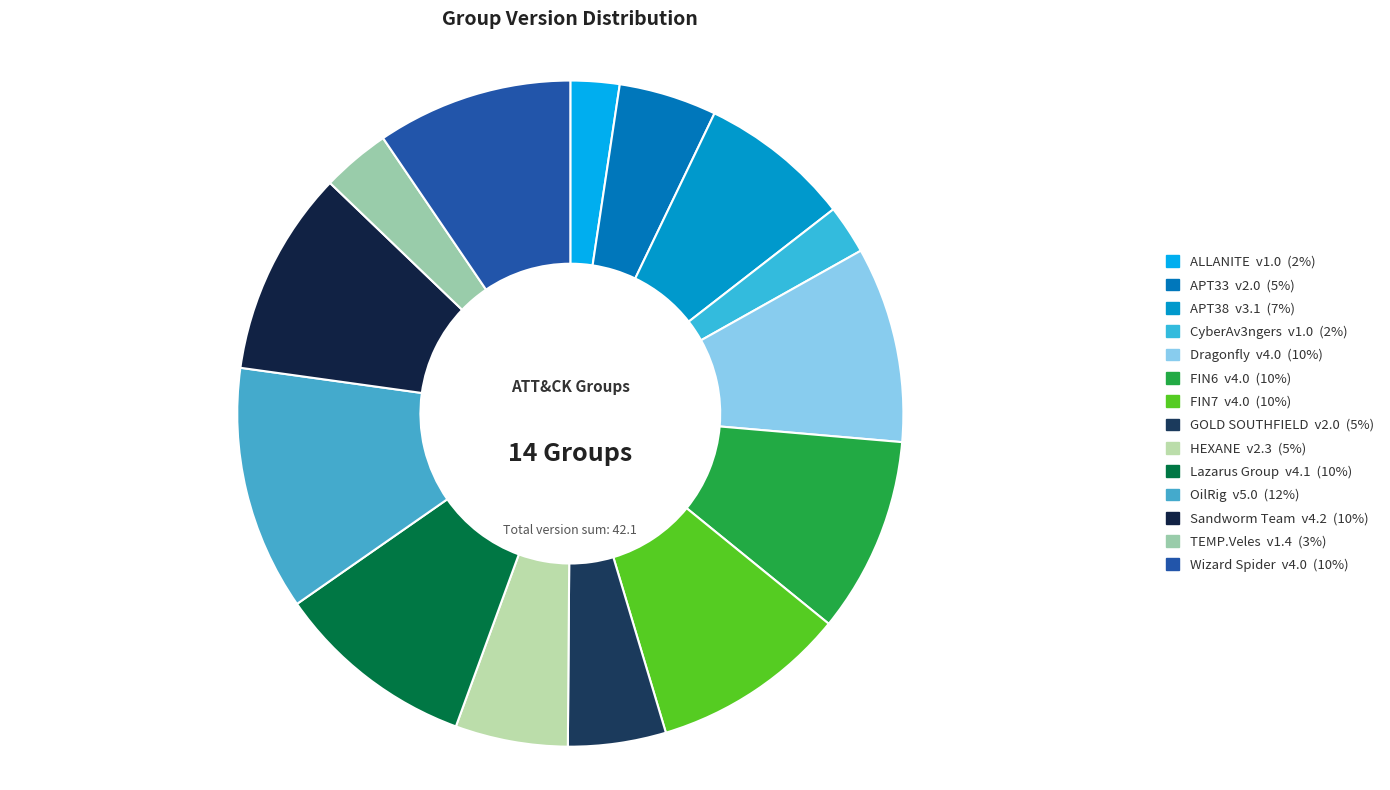

Approximately how many times larger is the value at APT38 compared to Dragonfly?

0.8